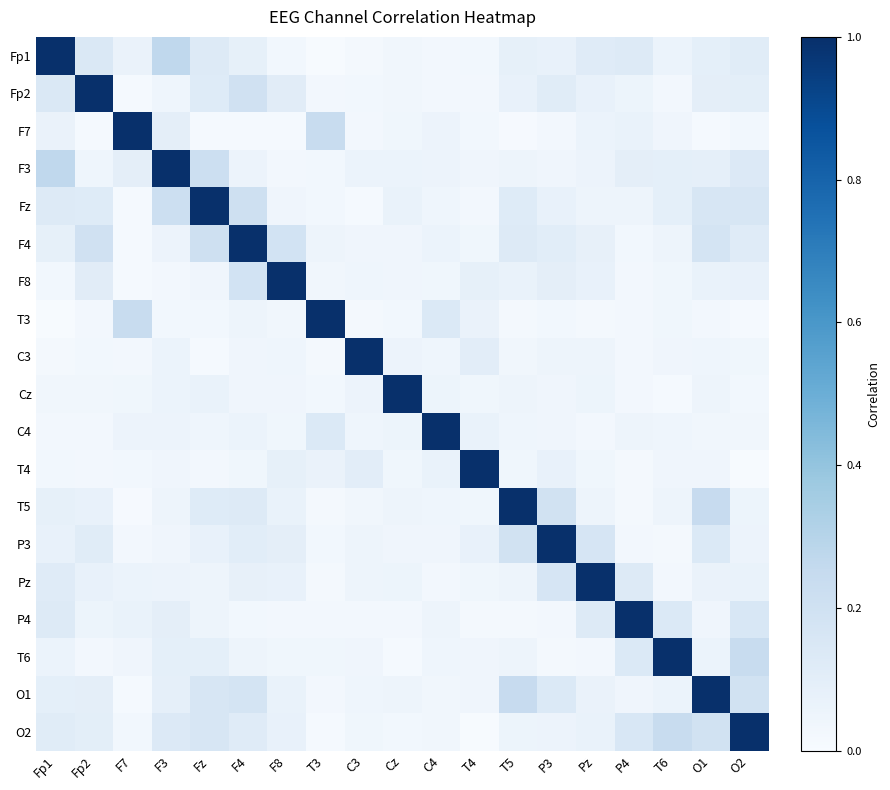

At O2, list the series in order from largest to smallest.

O2, T6, O1, Fz, P4, F3, F4, Fp1, Fp2, F8, Pz, P3, T5, C3, C4, Cz, F7, T3, T4